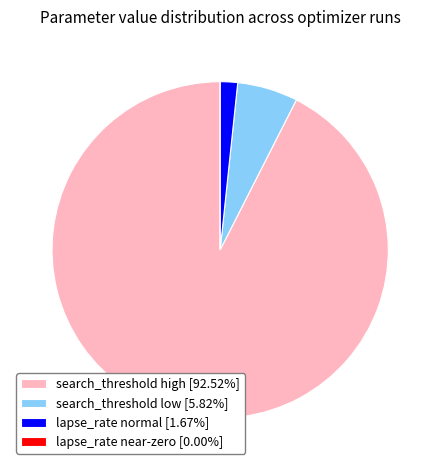

What is the ratio of the value at search_threshold high [92.52%] to the value at lapse_rate normal [1.67%]?

55.5